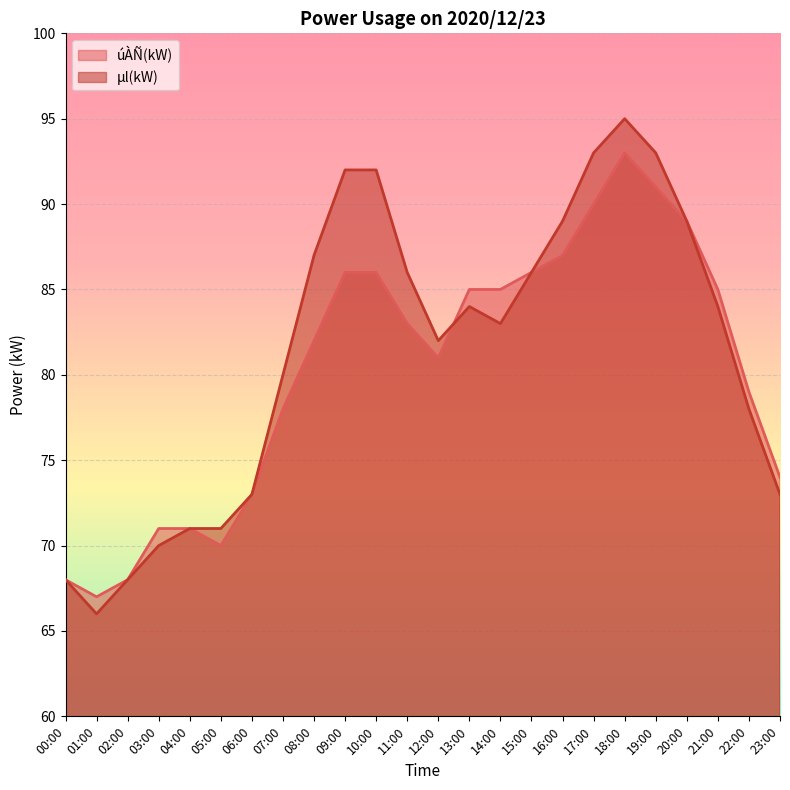

What is the sum of all μl(kW) values?

1953